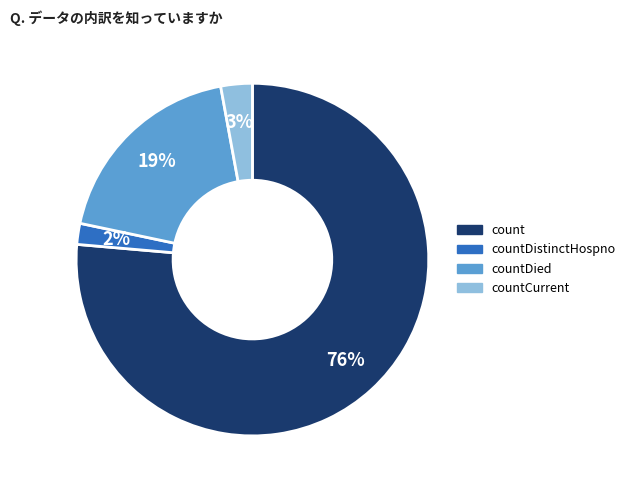

To the nearest percent, what is the average slice percentage?

25%